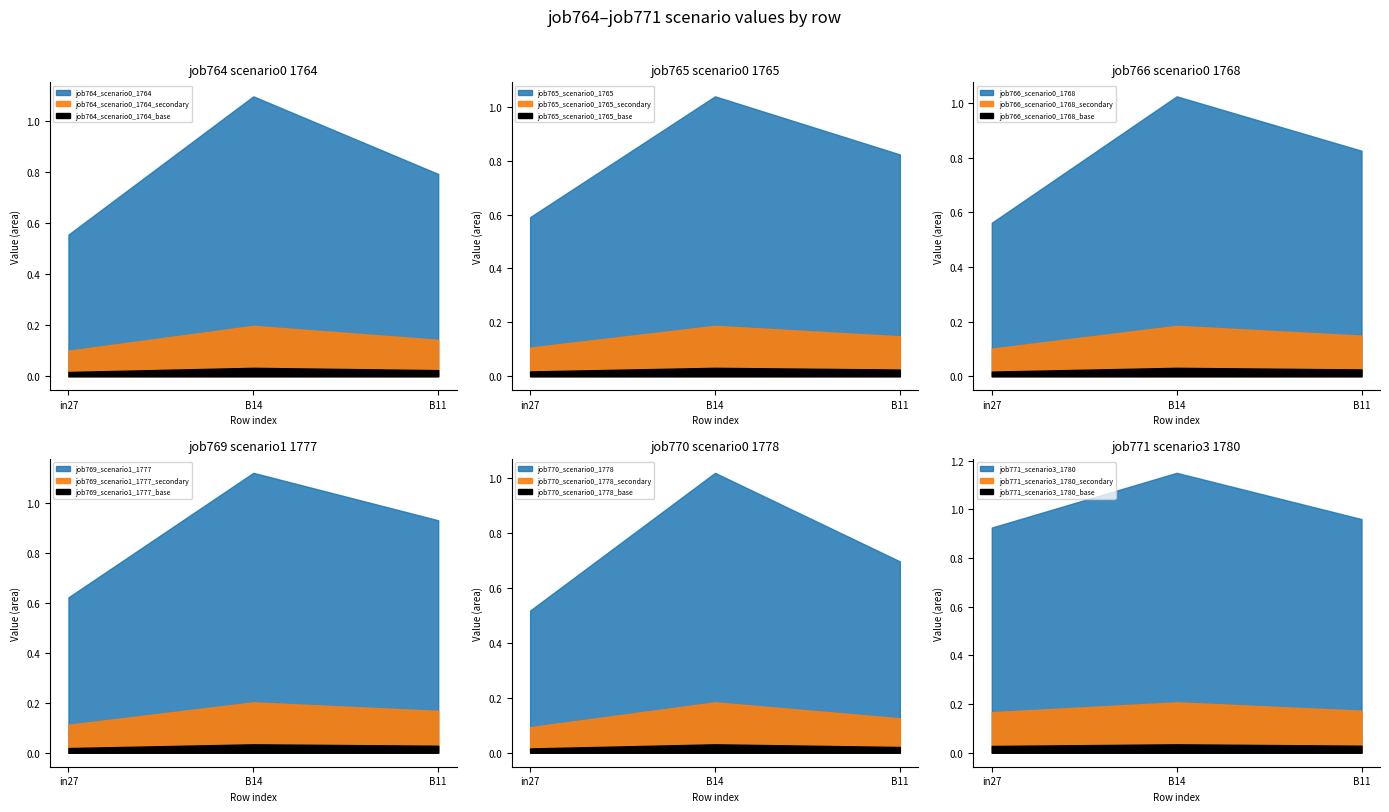

What is the highest value of the job766_scenario0_1768 series?

1.0